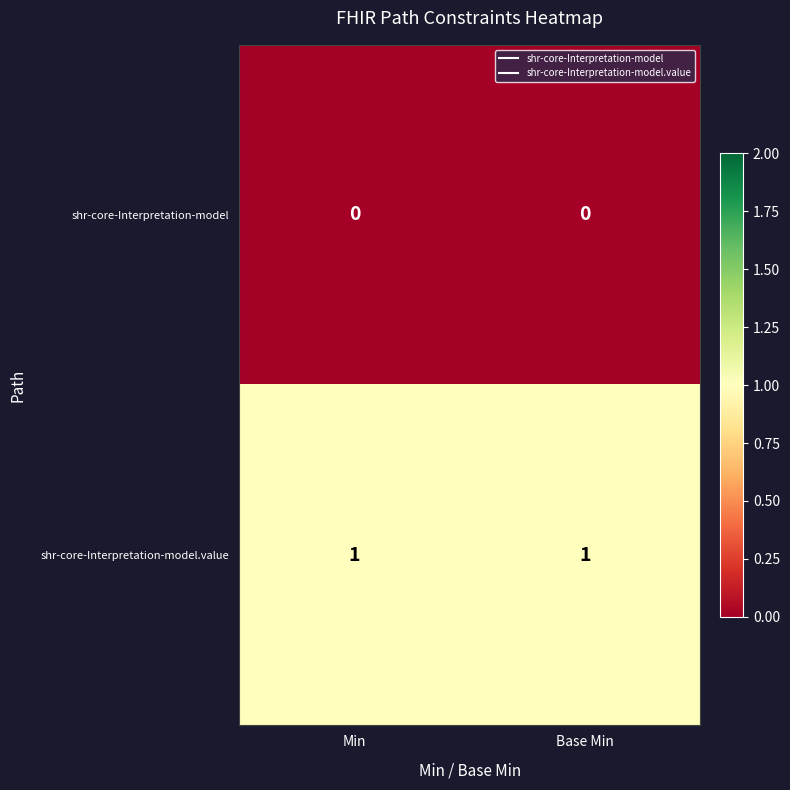

The value of shr-core-Interpretation-model.value at Min is 1. True or false?

True